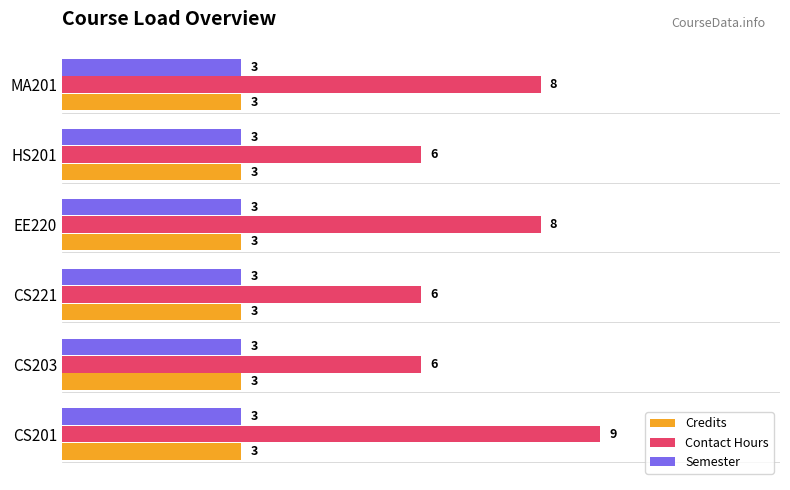

Which series has the largest total across all categories?

Contact Hours